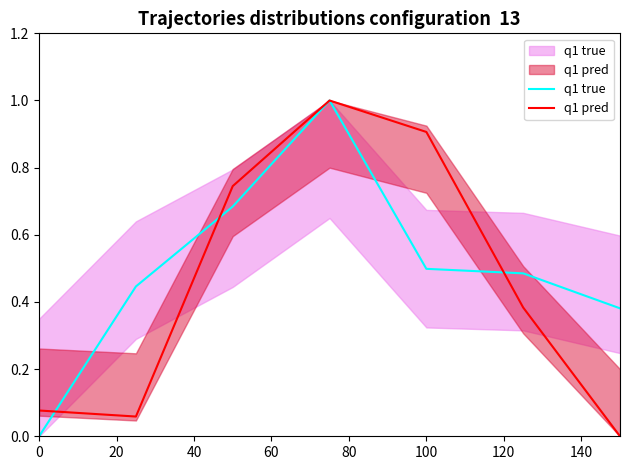

The q1 true series shows 0.5 at 100. True or false?

True